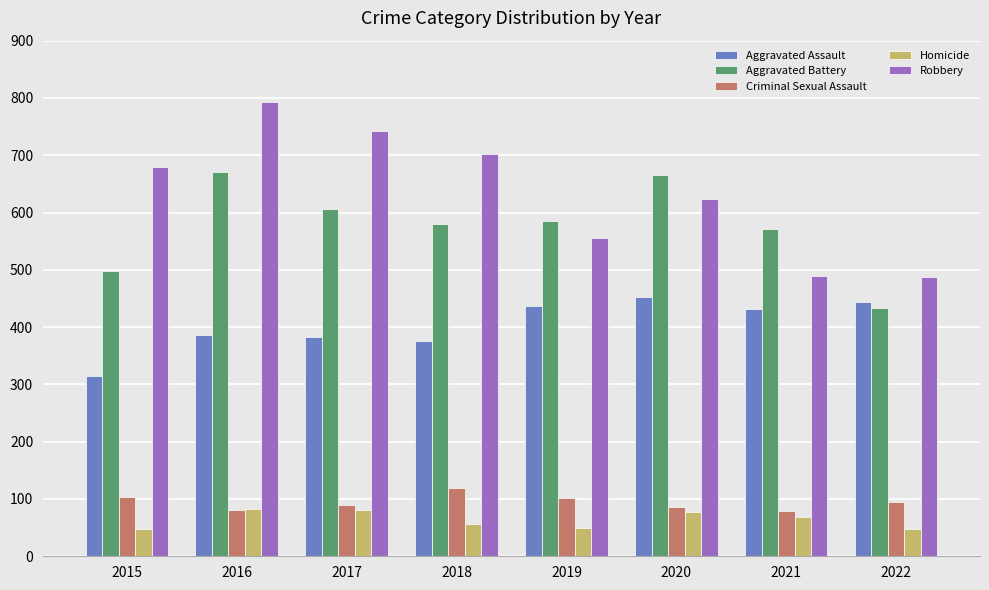

What value does the Aggravated Battery series have at 2020, to the nearest 10?

670